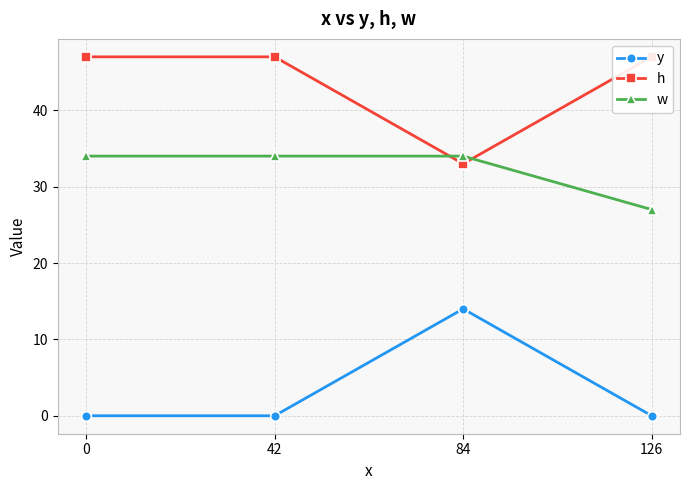

Where is the first local maximum for y?

84